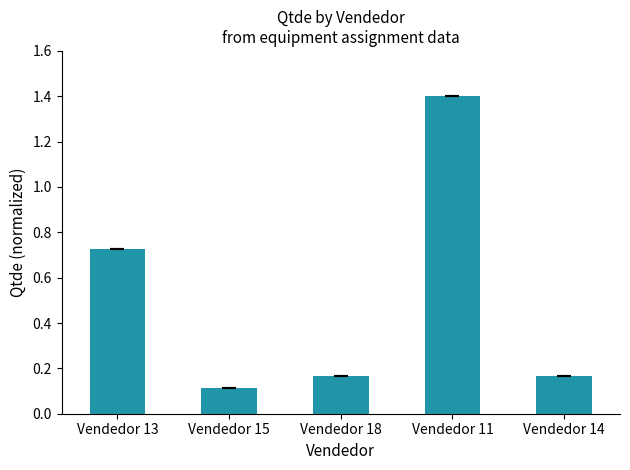

Which label corresponds to the largest value in the chart?

Vendedor 11